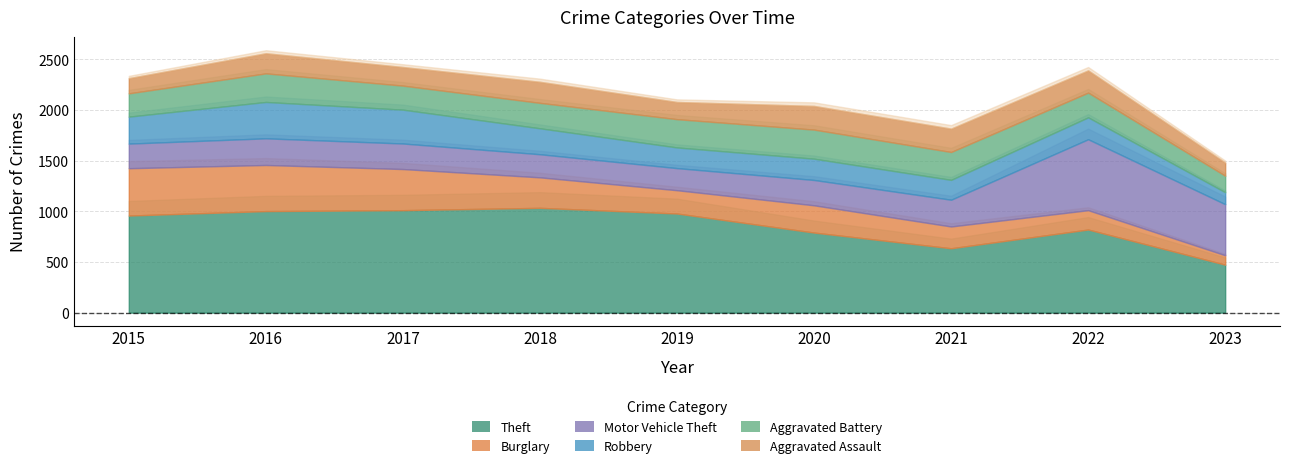

True or false: Theft and Aggravated Assault cross at least once.

False